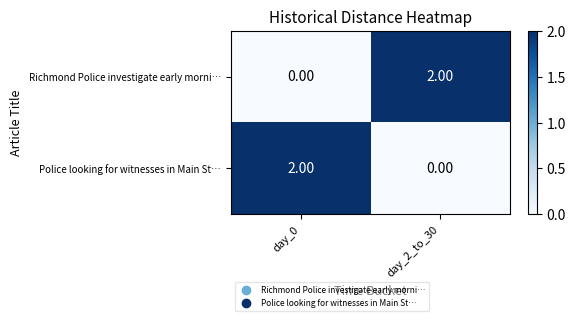

At day_2_to_30, list the series in order from smallest to largest.

Police looking for witnesses in Main St…, Richmond Police investigate early morni…